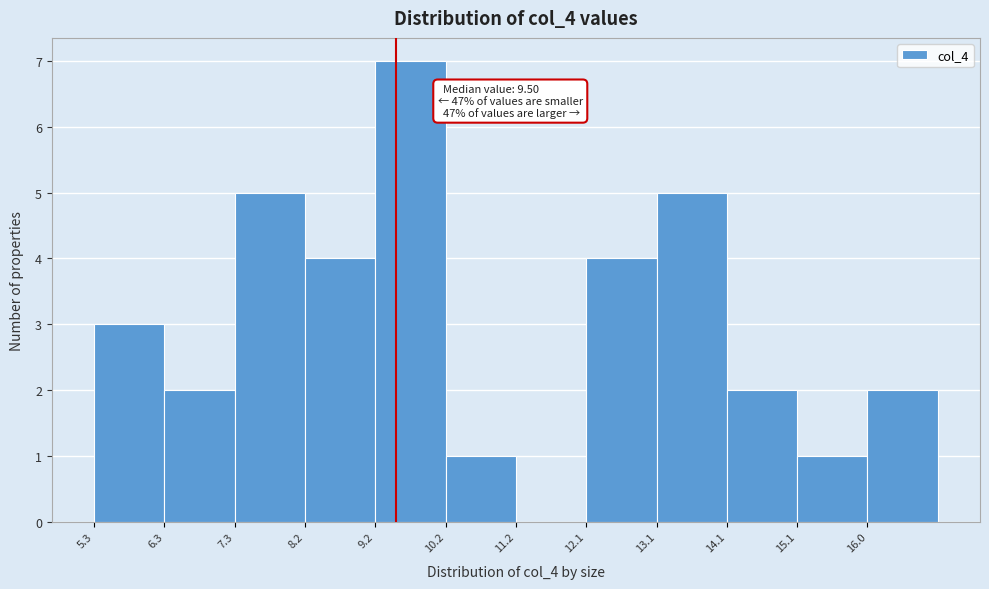

Over which range of the x-axis is the bar tallest?

9.2 to 10.2